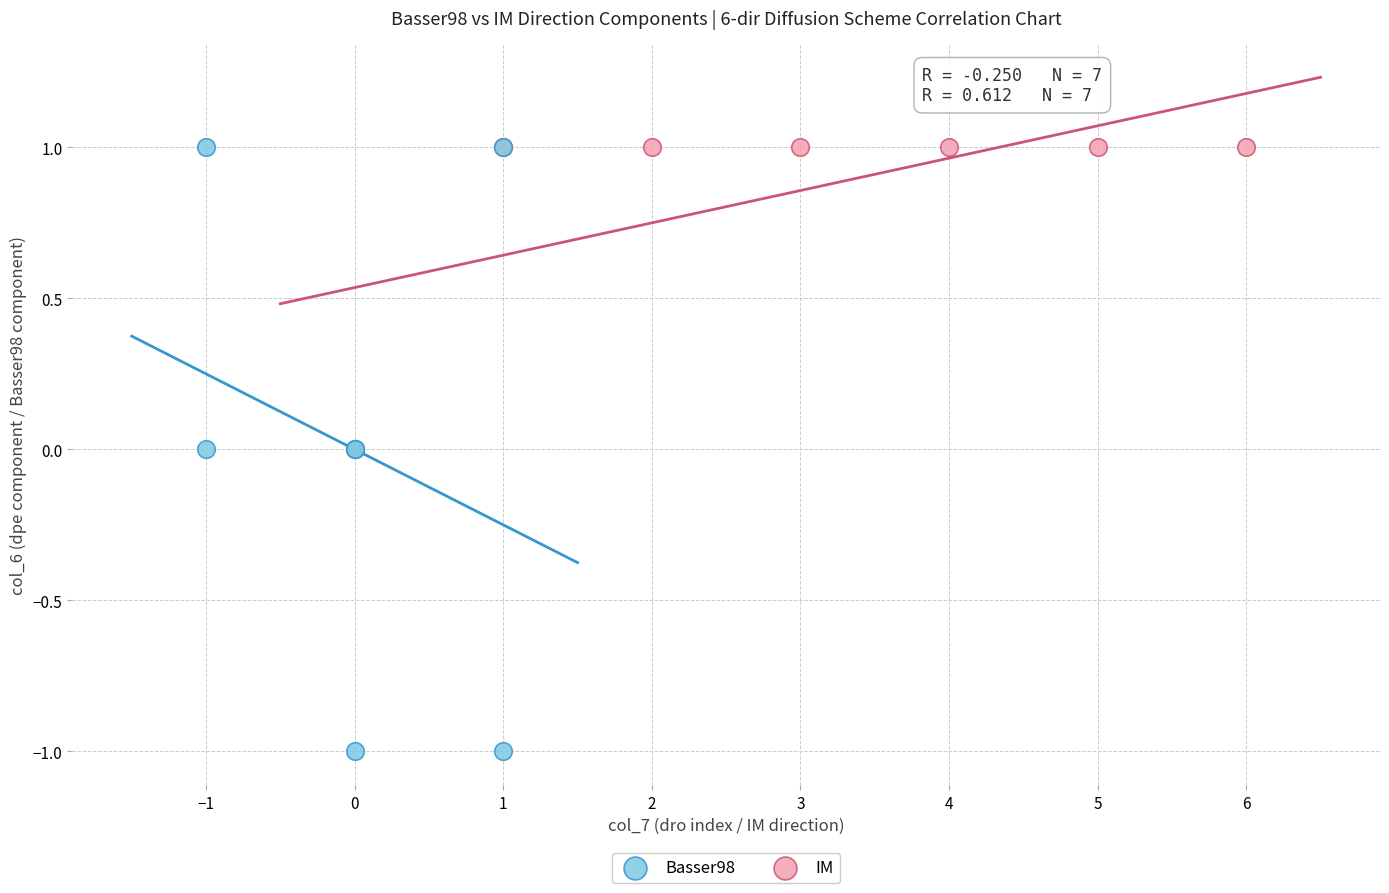

Which series has the widest spread of Y values?

Basser98